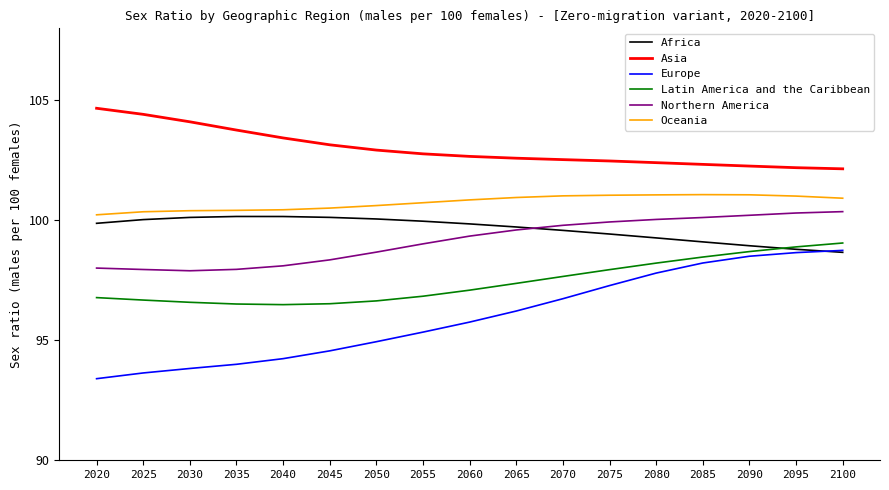

Rank the series at 2070 from lowest to highest value.

Europe, Latin America and the Caribbean, Africa, Northern America, Oceania, Asia